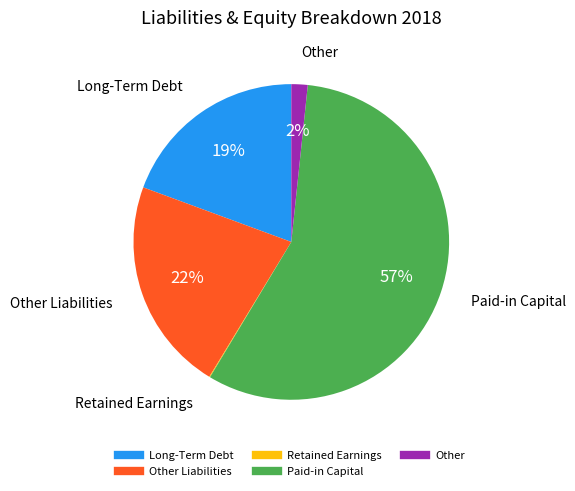

To the nearest percent, what is the difference between the largest and smallest slice percentages?

57%